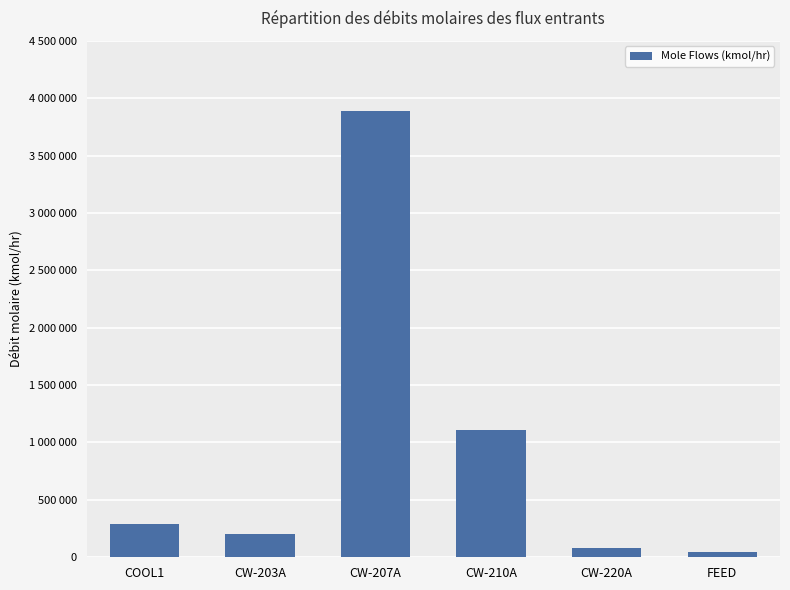

True or false: the data shows 1110170.0 at CW-210A.

True